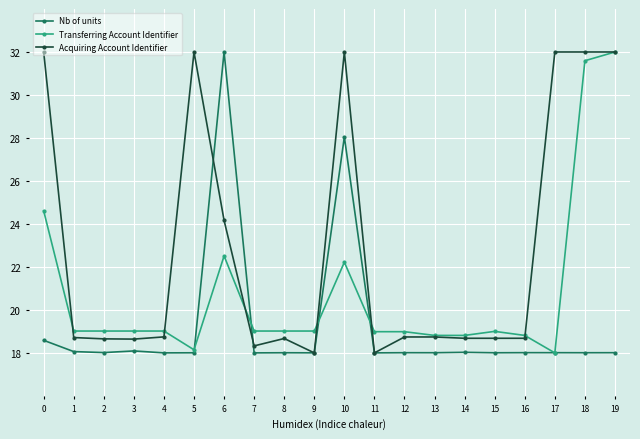

What is the value of the Nb of units point at the 15th from the left?

18.0